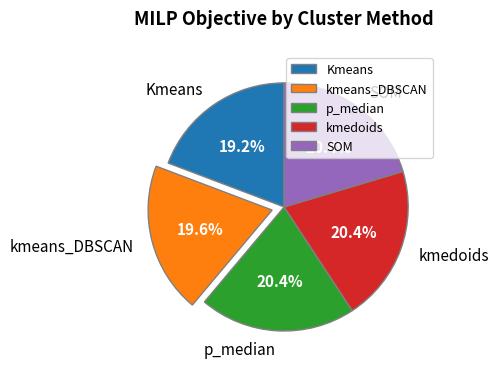

What percentage is the Kmeans slice, to the nearest percent?

19%